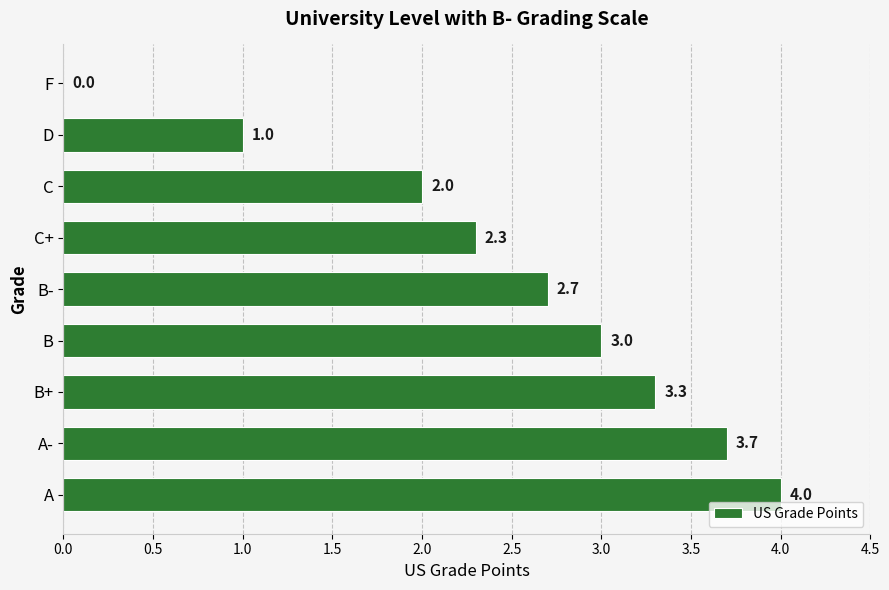

What is the greatest value displayed?

4.0